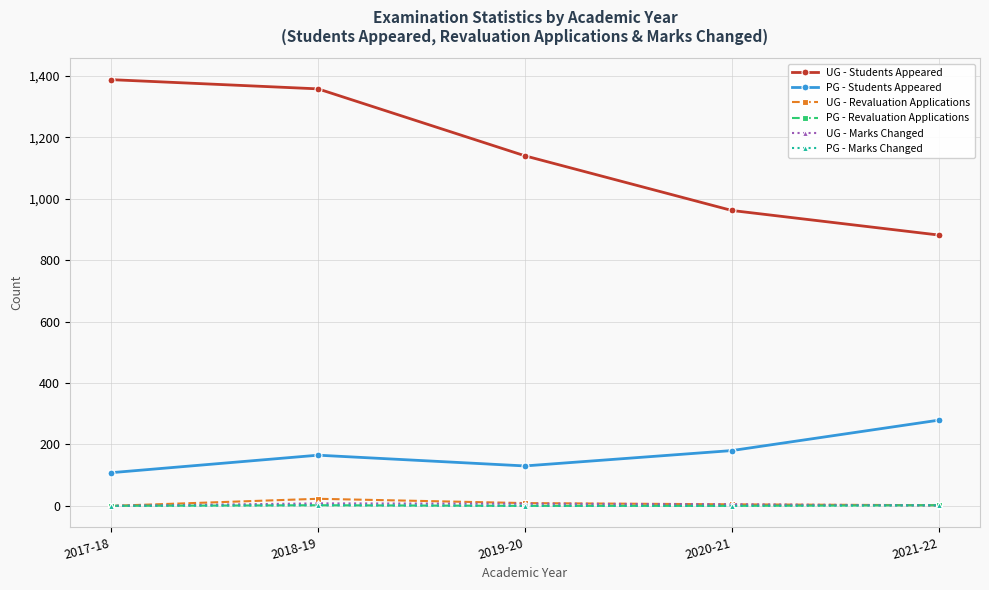

True or false: PG - Marks Changed has more than 0 points higher than both neighbors.

True